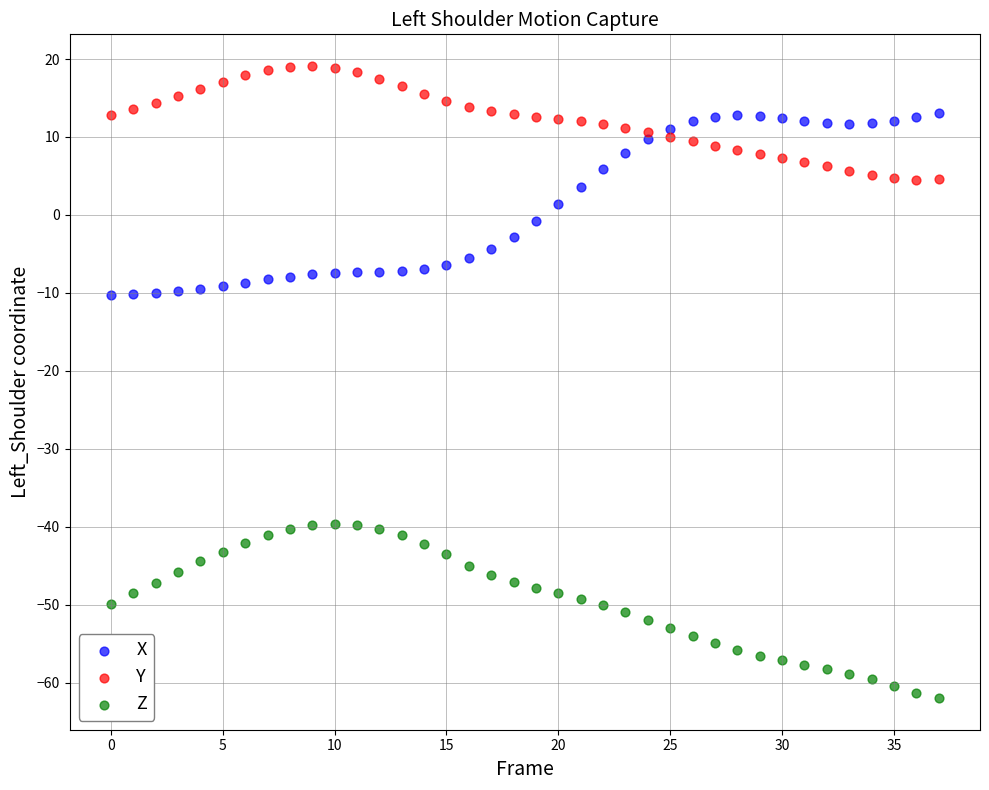

Which series contains the highest Y value?

Y